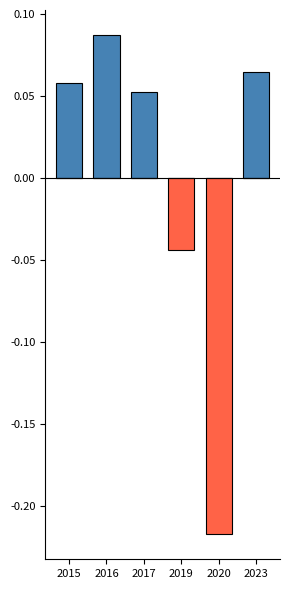

What is the difference between the maximum and minimum values in the Above Average series?

0.1